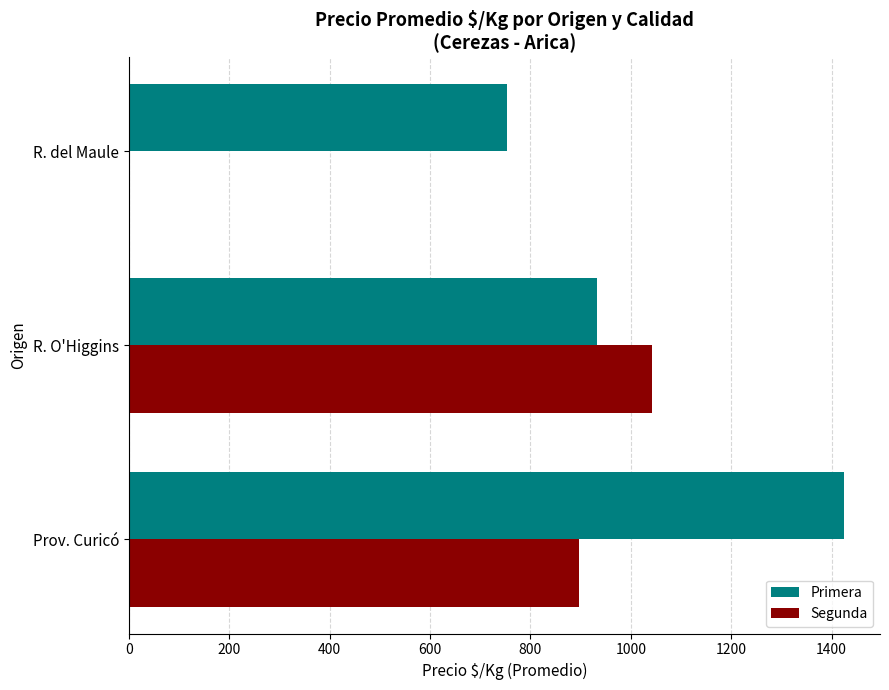

How many distinct data groups are displayed?

2